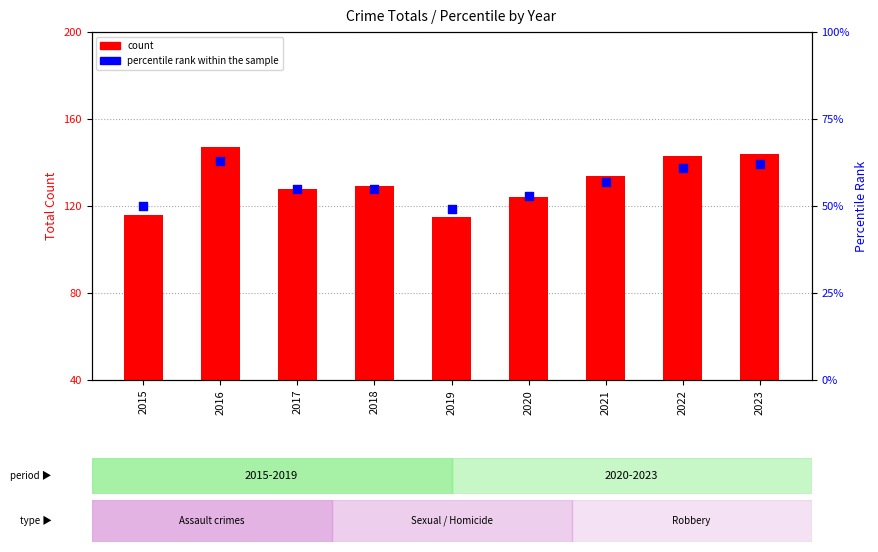

Which series reaches the maximum Y coordinate?

count